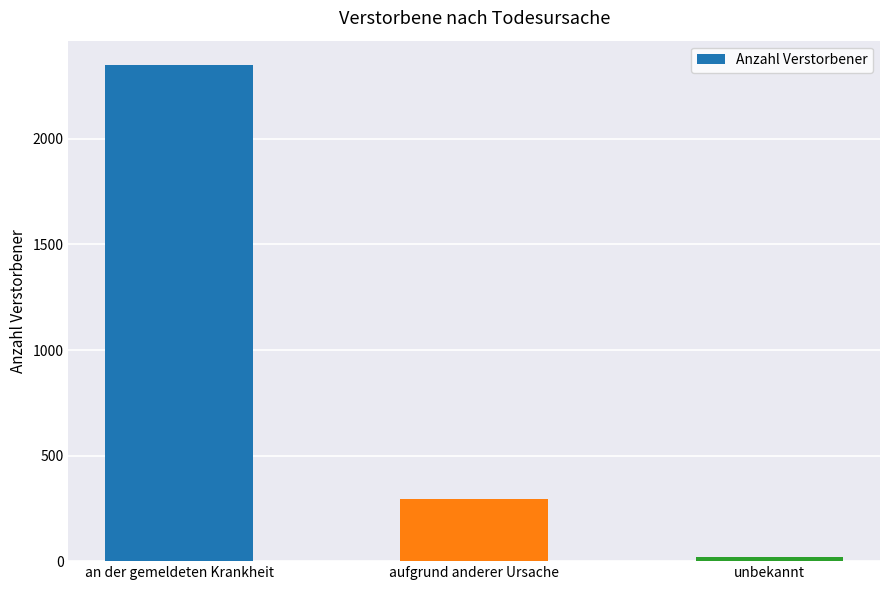

Rank the categories by value from highest to lowest.

an der gemeldeten Krankheit, aufgrund anderer Ursache, unbekannt